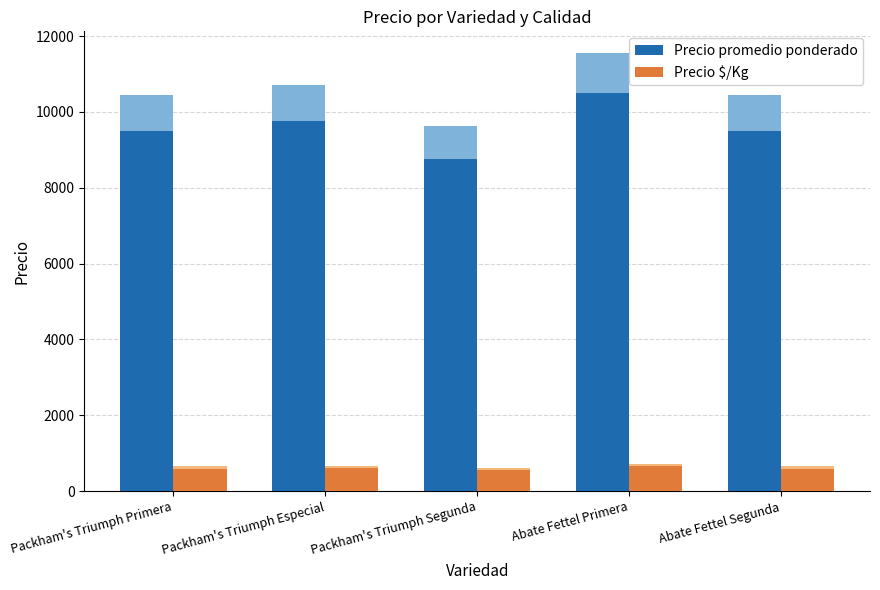

The Precio promedio ponderado series shows 10500 at Abate Fettel Primera. True or false?

True